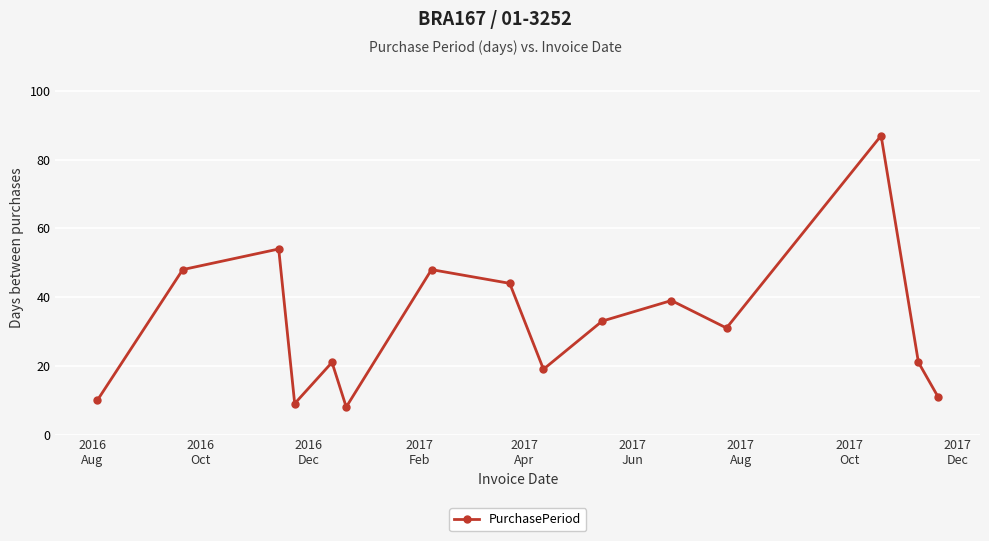

What is the sum of all values?

483